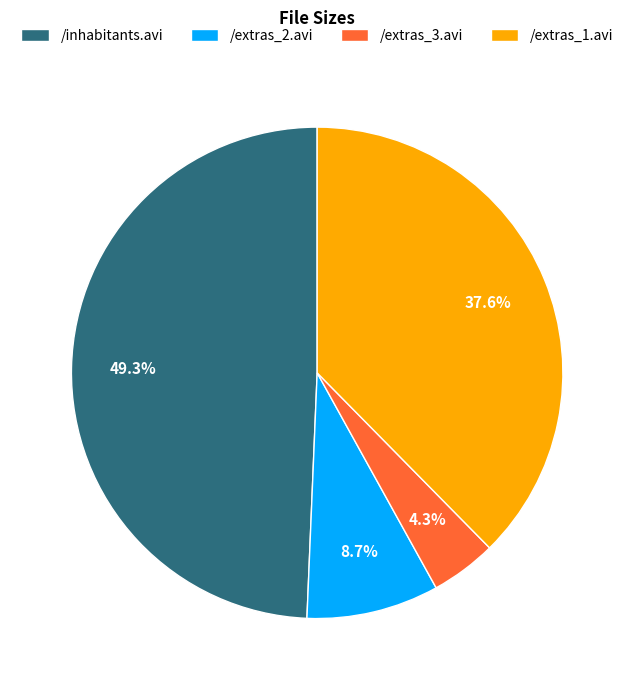

Count the number of slices in the pie.

4